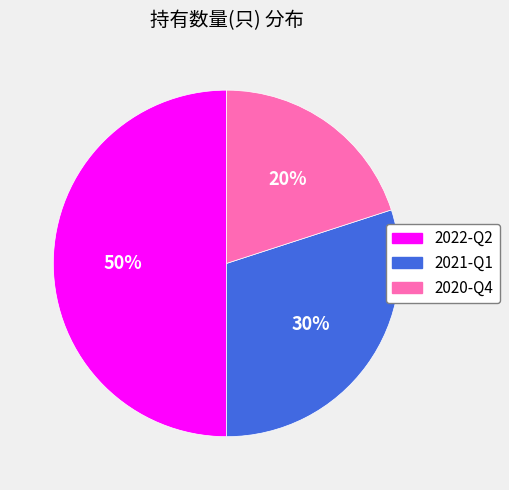

How many slices are in this pie chart?

3